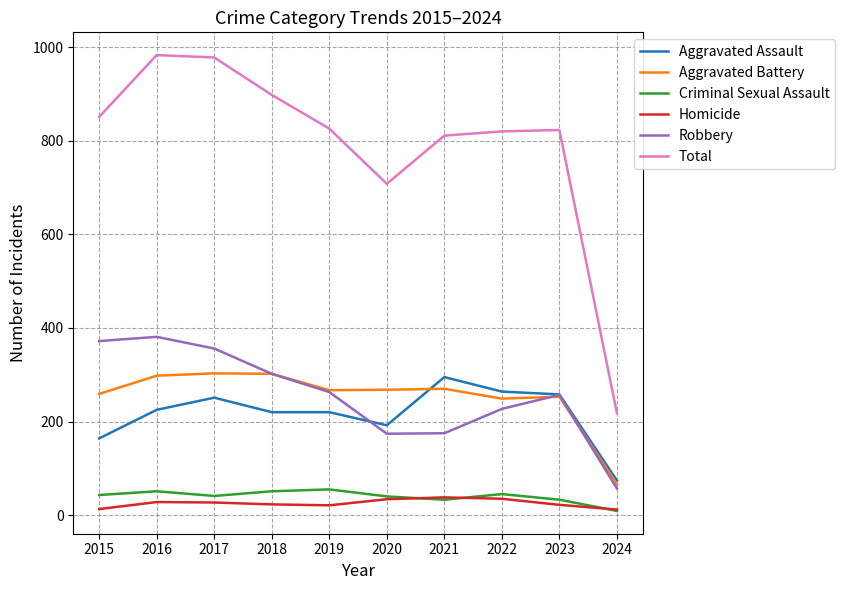

What is the difference between the Criminal Sexual Assault values at 2024 and 2023?

24